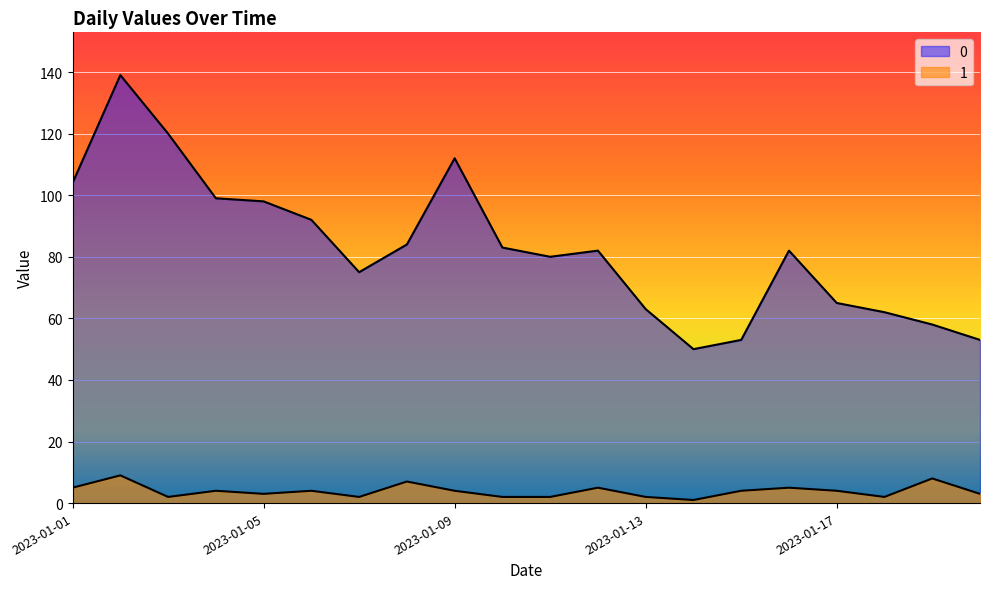

How many lines are shown in the chart?

2